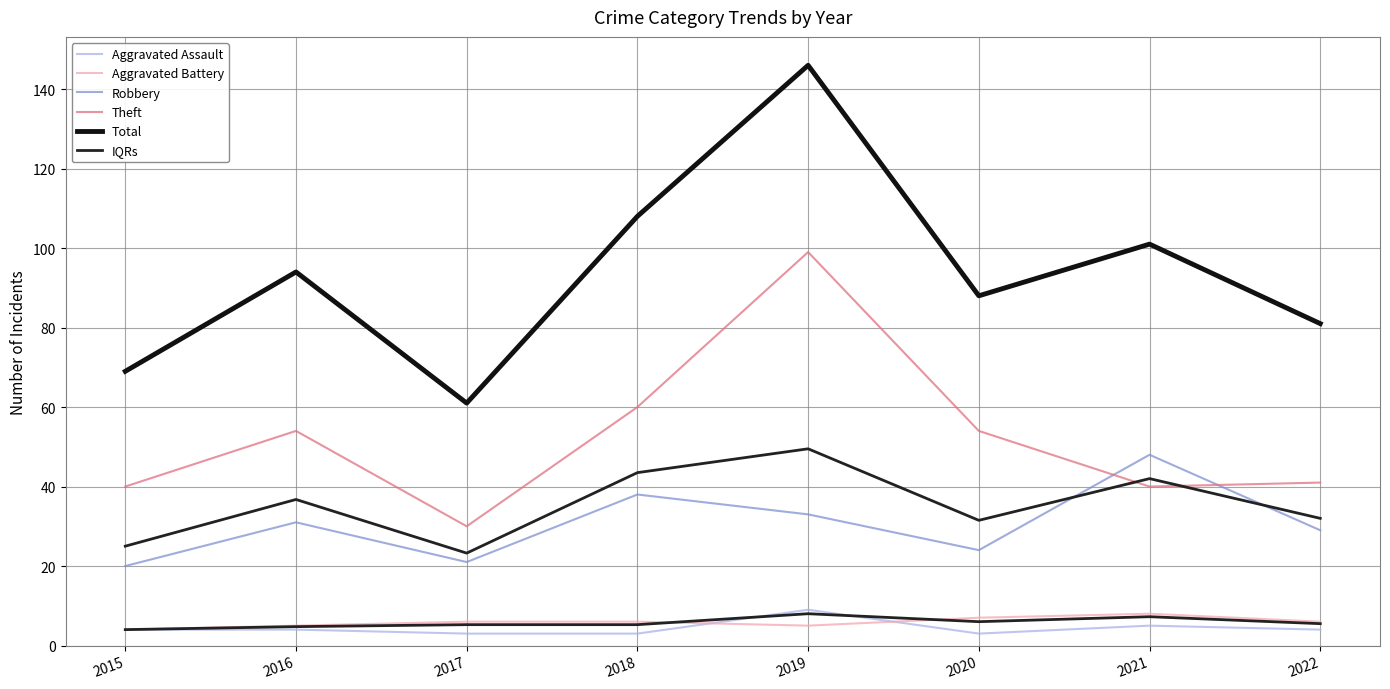

What is the total value across all series at 2016?

192.8